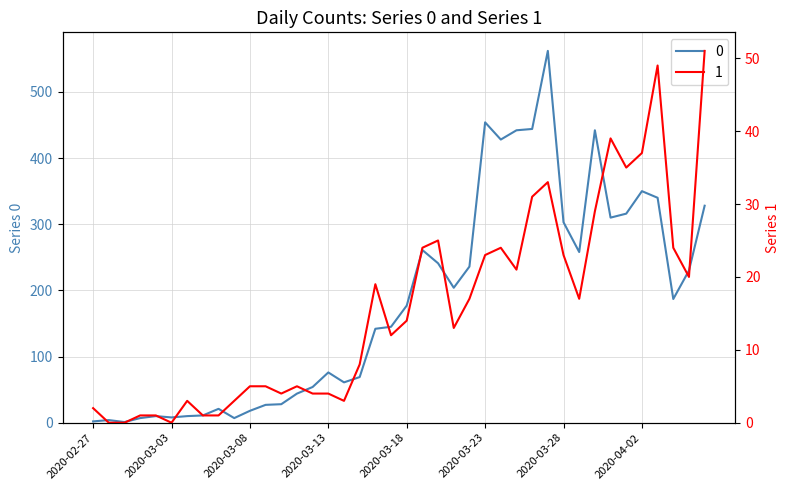

Is this an area chart (filled region under the line)?

No